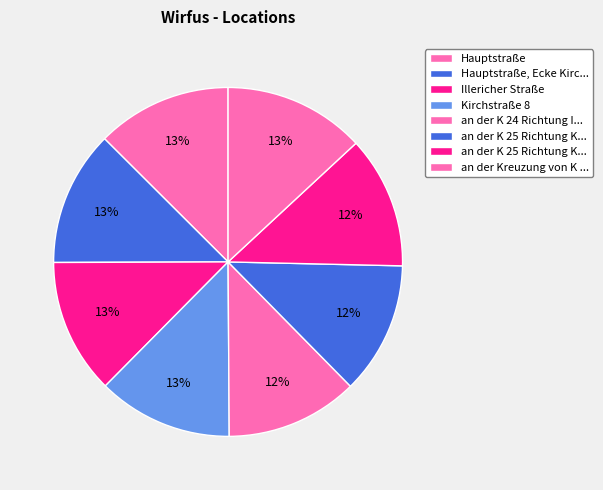

What is the smallest slice in the pie chart?

an der K 24 Richtung Illerich